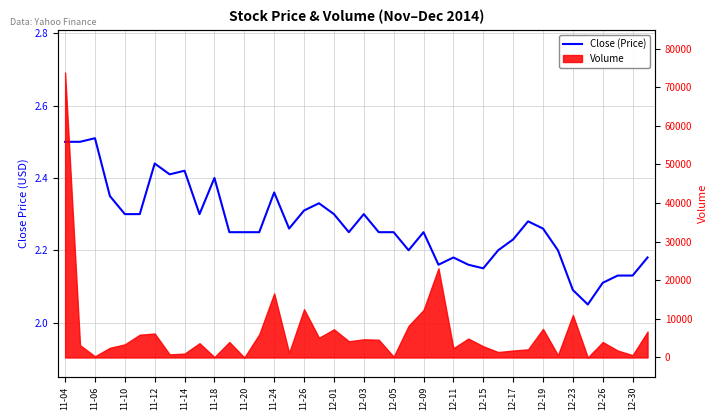

What is the minimum value shown in the chart?

2.0